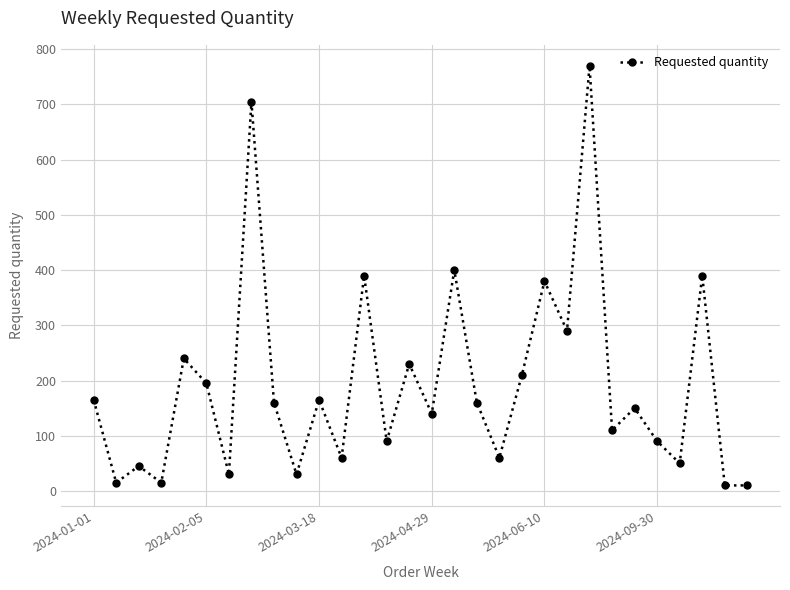

How many points are higher than both their immediate neighbors (excluding endpoints)?

11